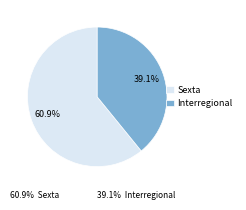

To the nearest percent, what is the average slice percentage?

50%